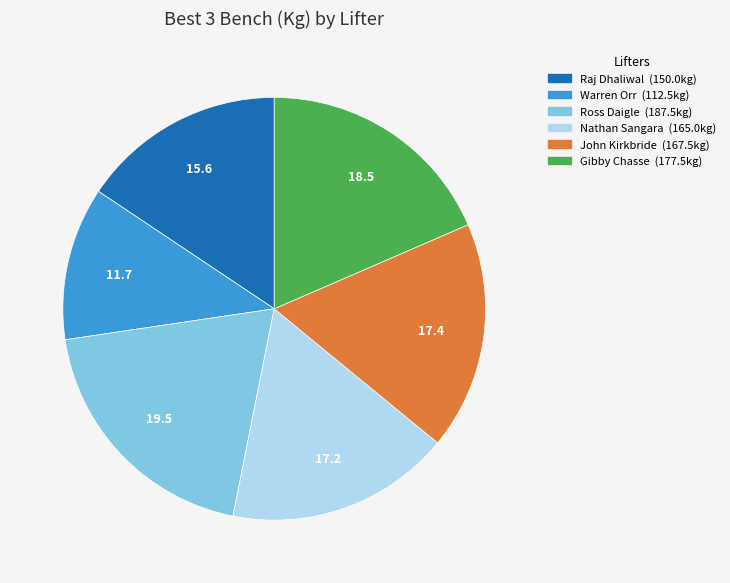

True or false: Ross Daigle accounts for 20% of the total.

True